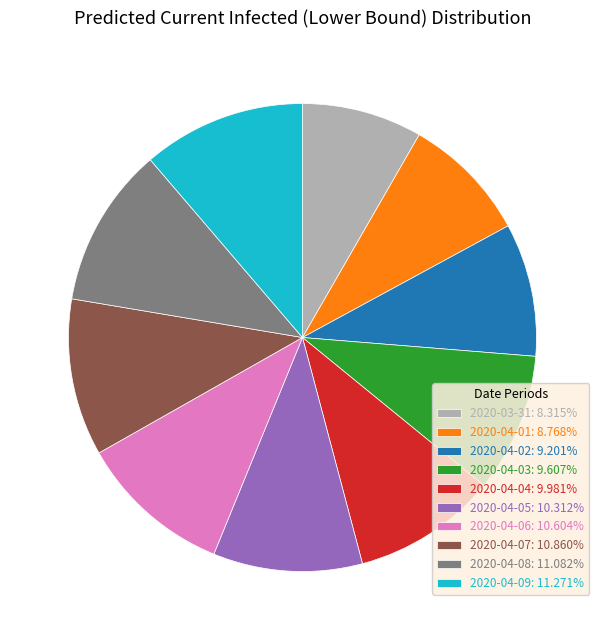

Does any single category account for the majority?

No